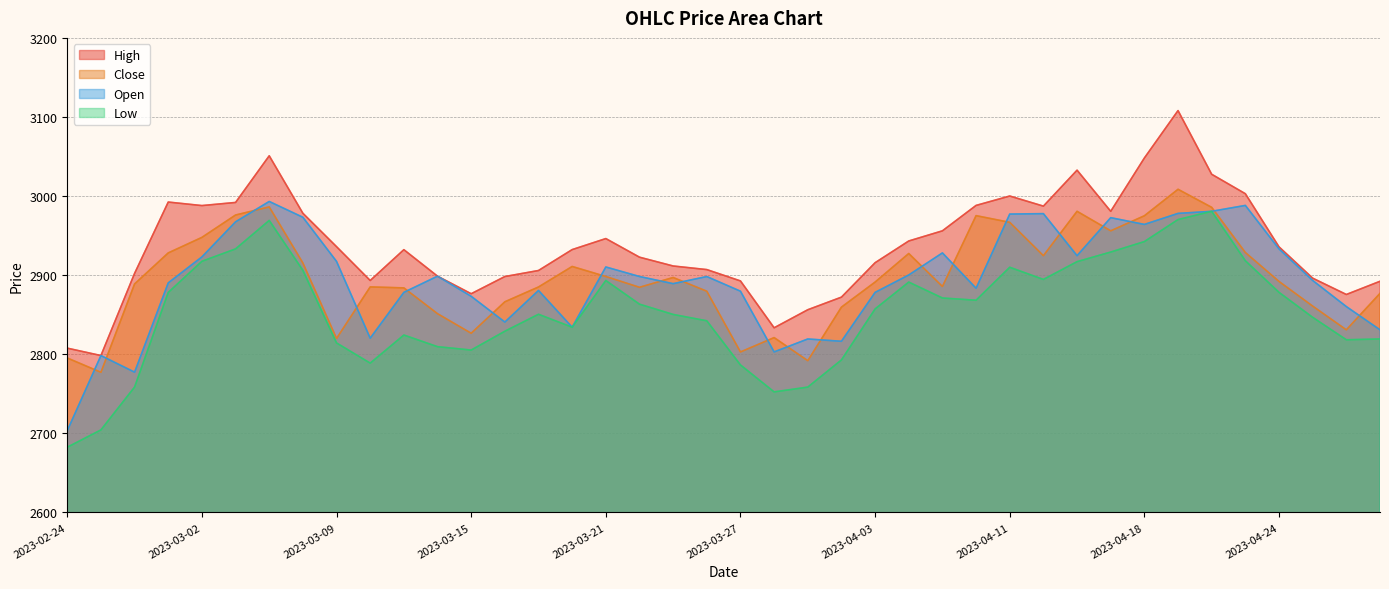

Is it true that Open equals 2900.2 at 2023-04-05?

True